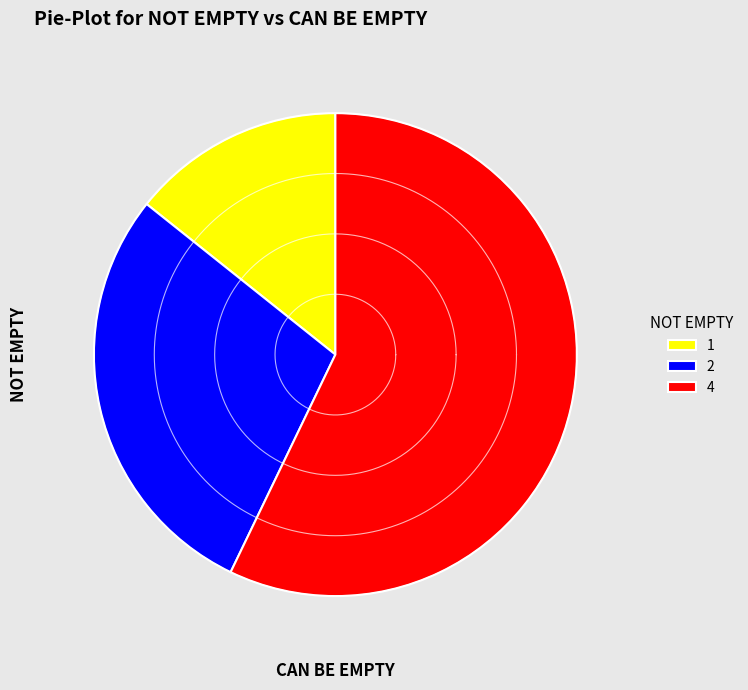

How many segments does this pie chart have?

3